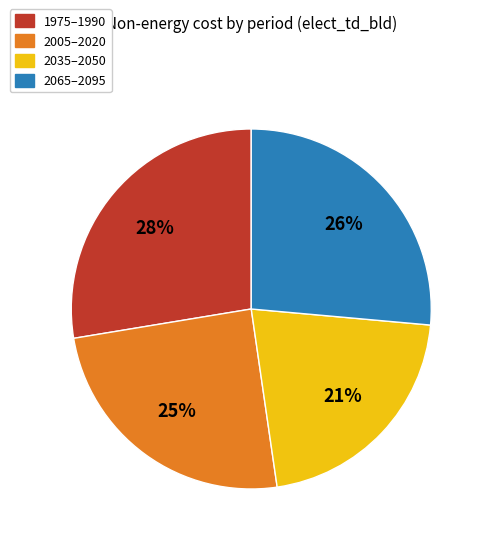

Count the number of slices in the pie.

4